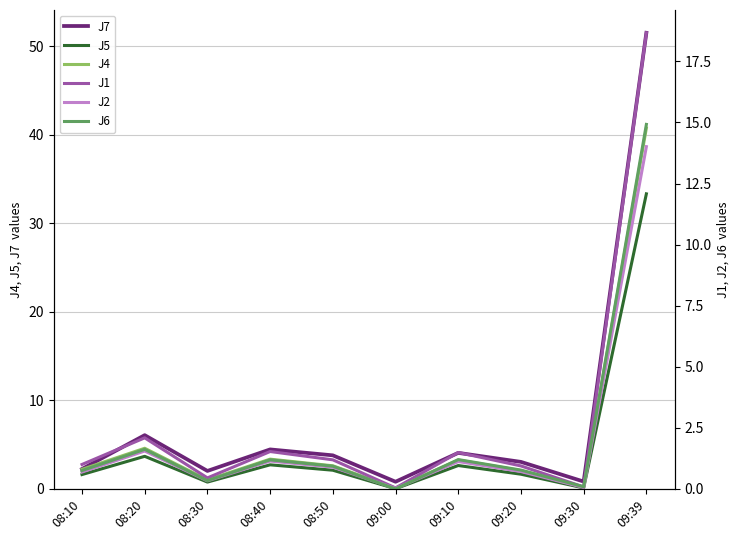

What is the sum of all J4 values?

60.2